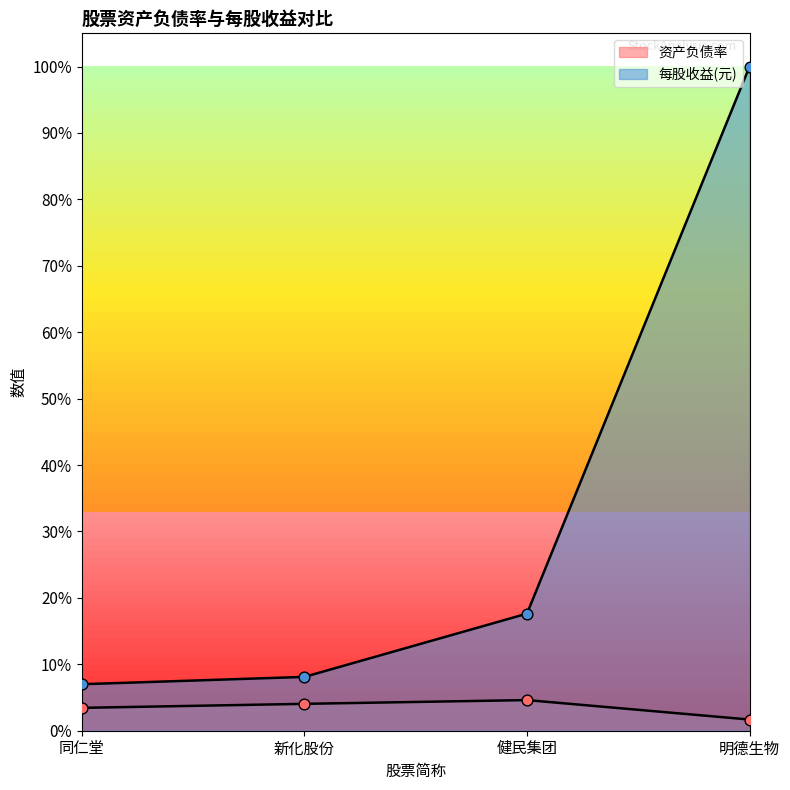

At which category is the sum across all series the highest?

明德生物